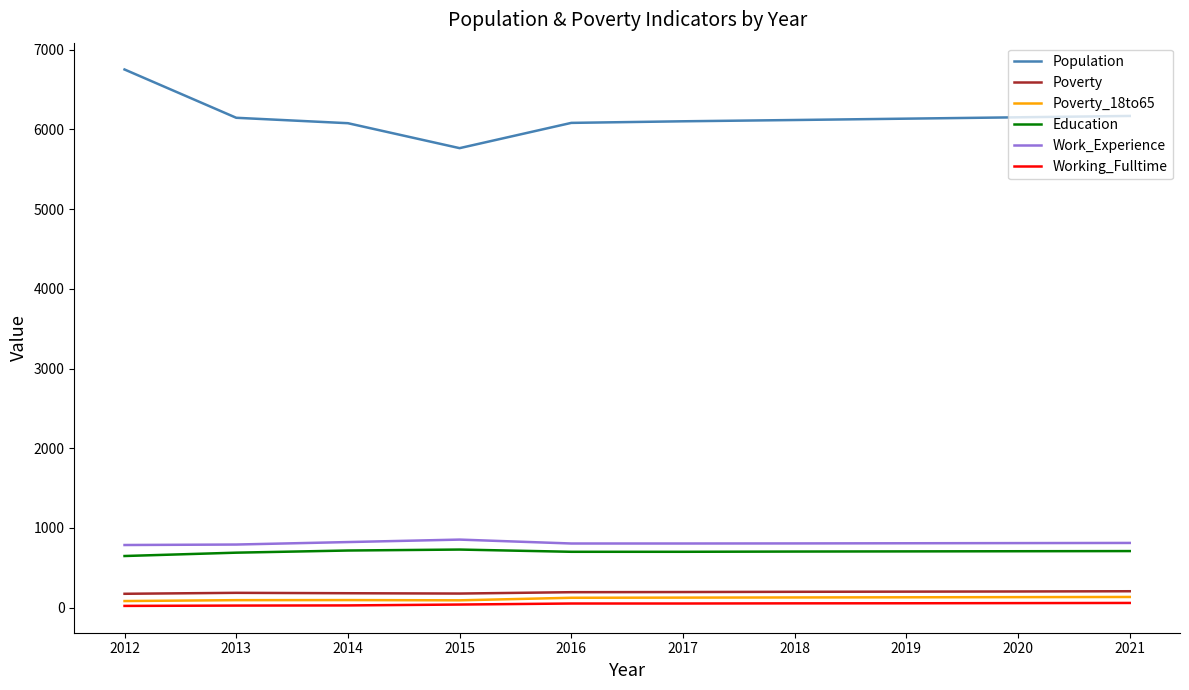

What is the maximum value shown in the chart?

6753